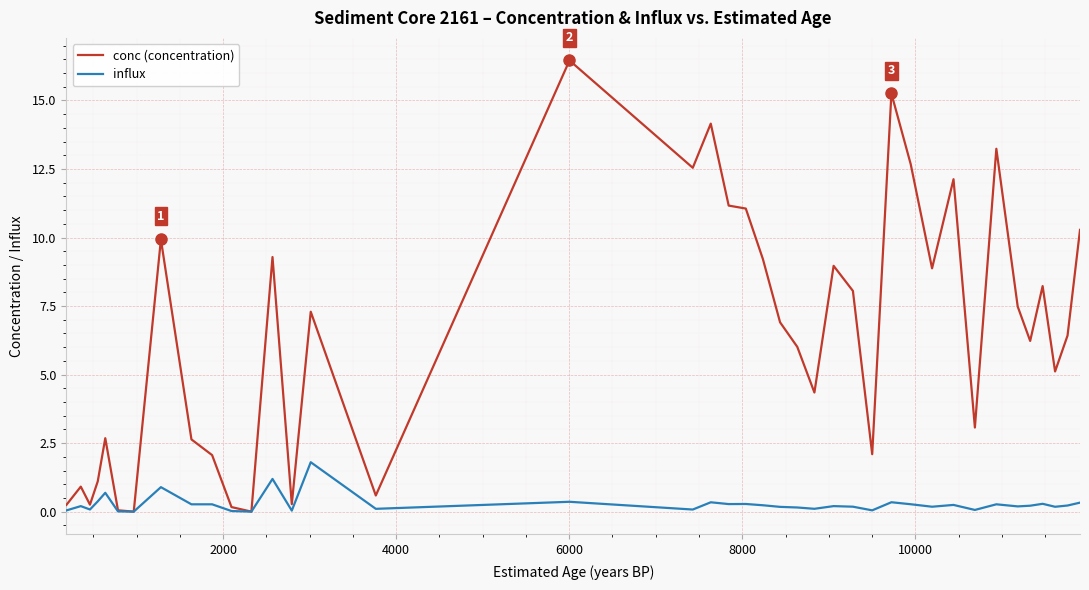

Which series has the largest total across all categories?

conc (concentration)